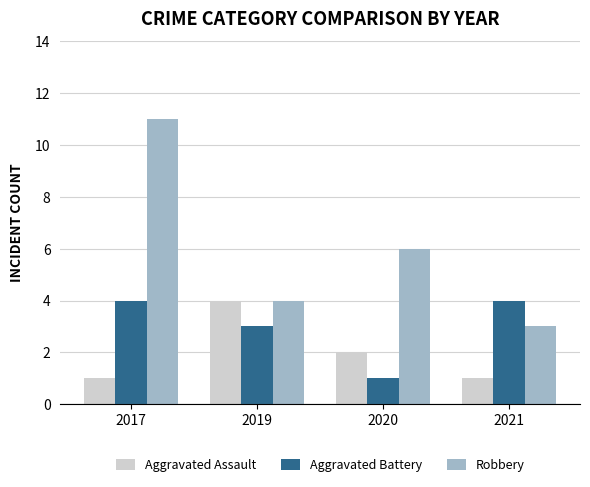

What is the spread (max minus min) of values at 2021?

3